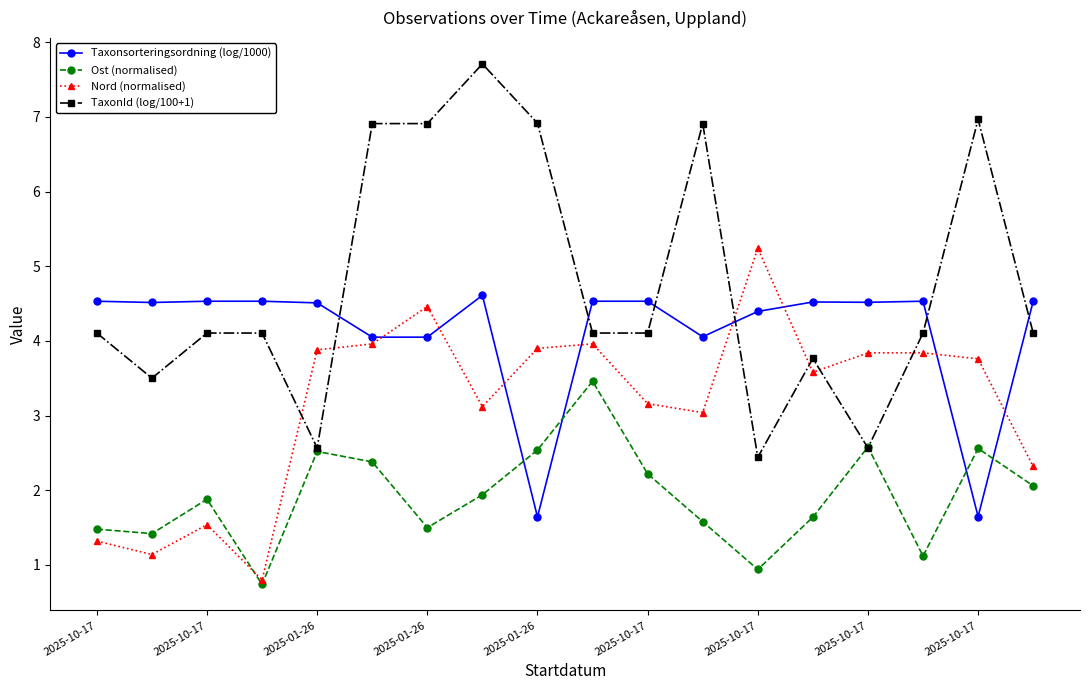

Which series has the largest range (max minus min)?

TaxonId (log/100+1)